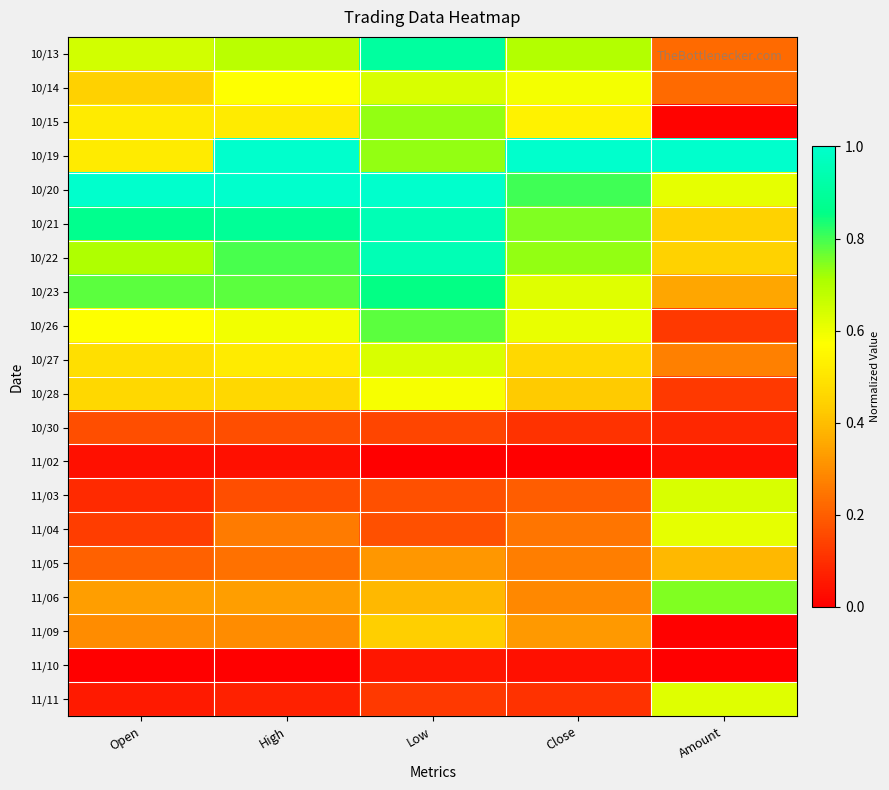

What is the total value across all series at Close?

8.8